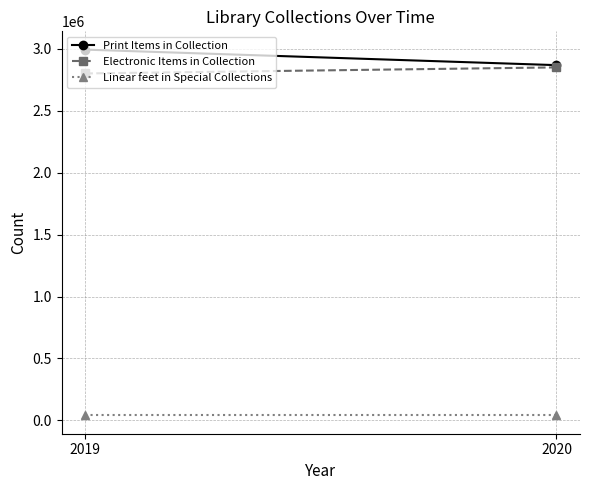

True or false: Electronic Items in Collection has a value of 2850467 at 2020.

True